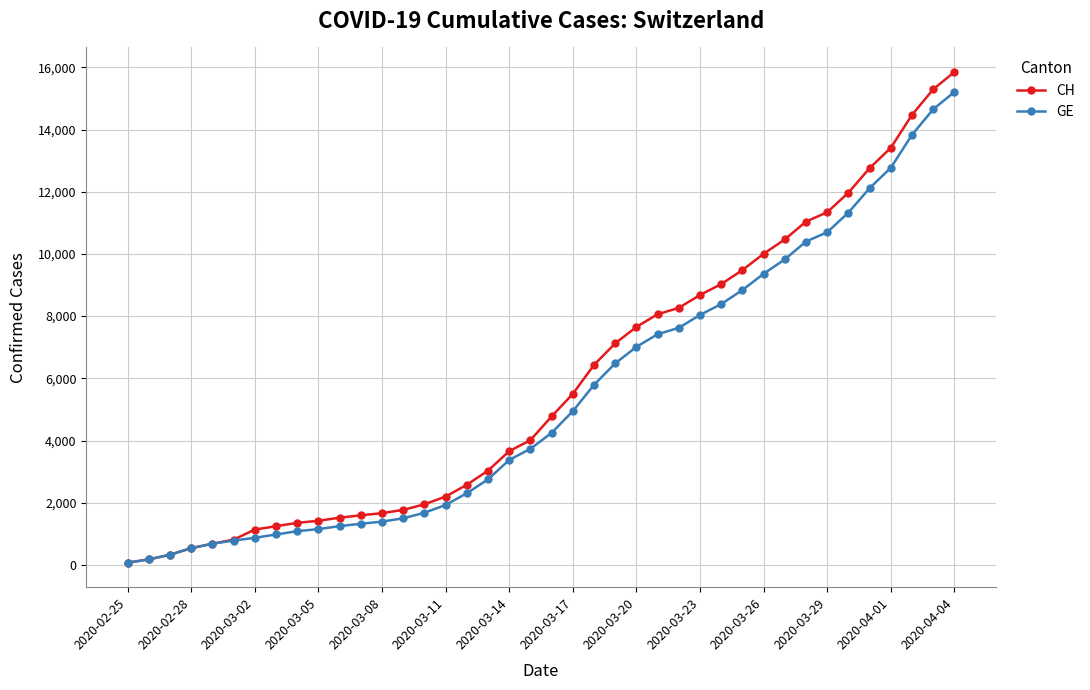

Which series has the widest spread of values?

CH